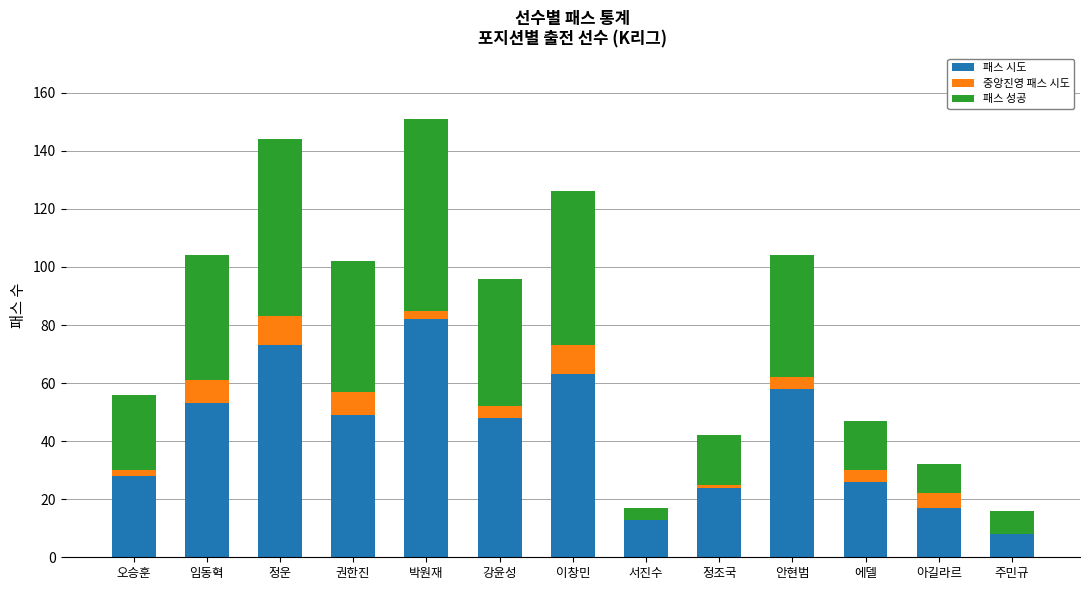

What is the highest value of the 패스 시도 series?

82